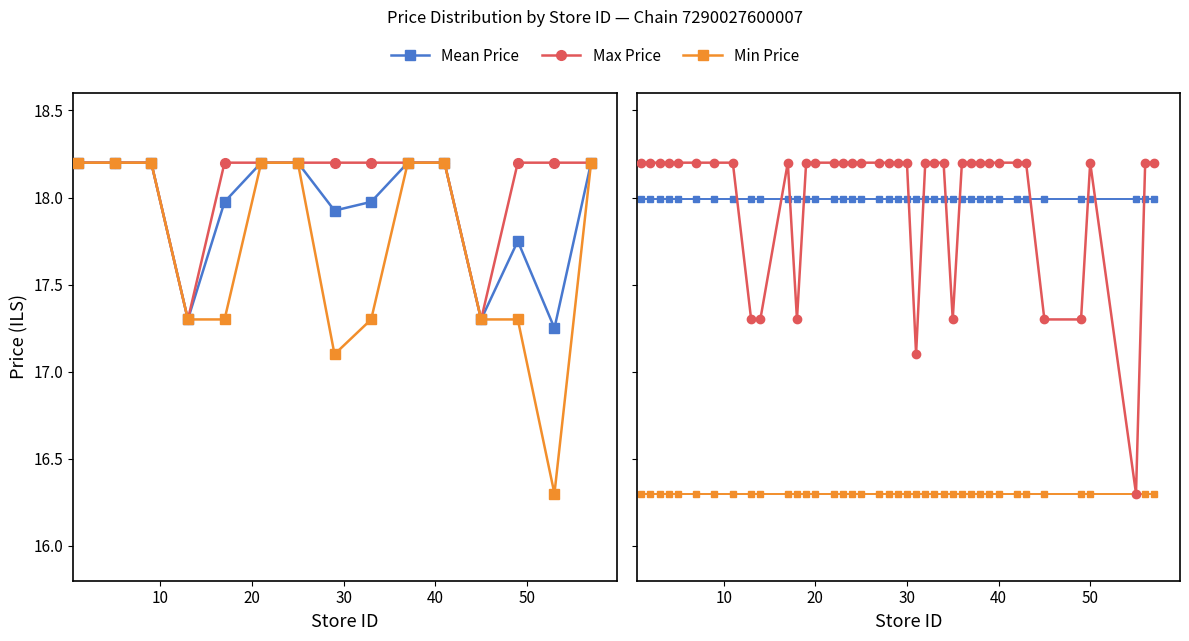

What is the greatest value displayed?

18.2